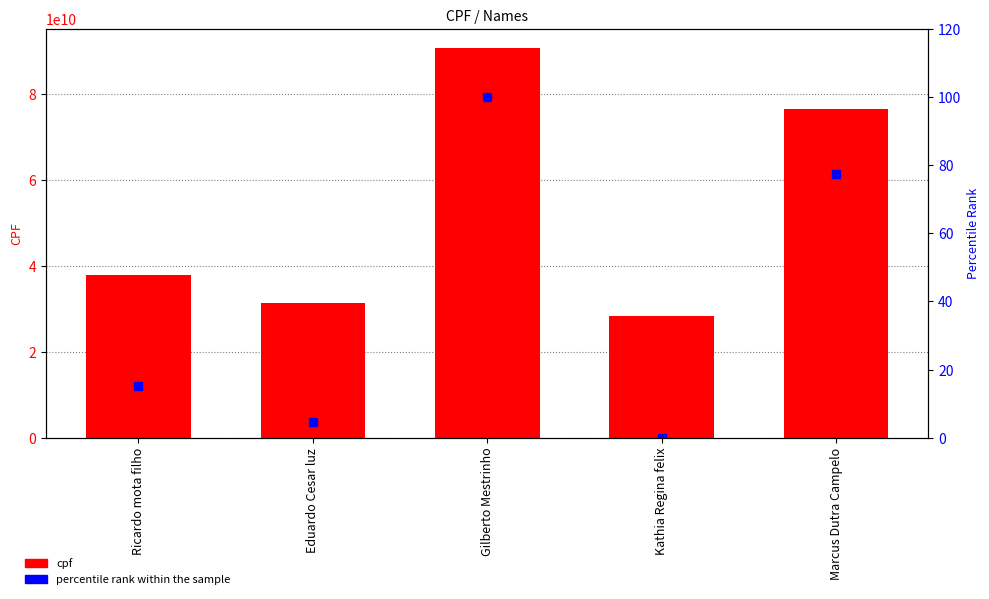

Rank the categories by percentile rank within the sample value from lowest to highest.

Kathia Regina felix, Eduardo Cesar luz, Ricardo mota filho, Marcus Dutra Campelo, Gilberto Mestrinho